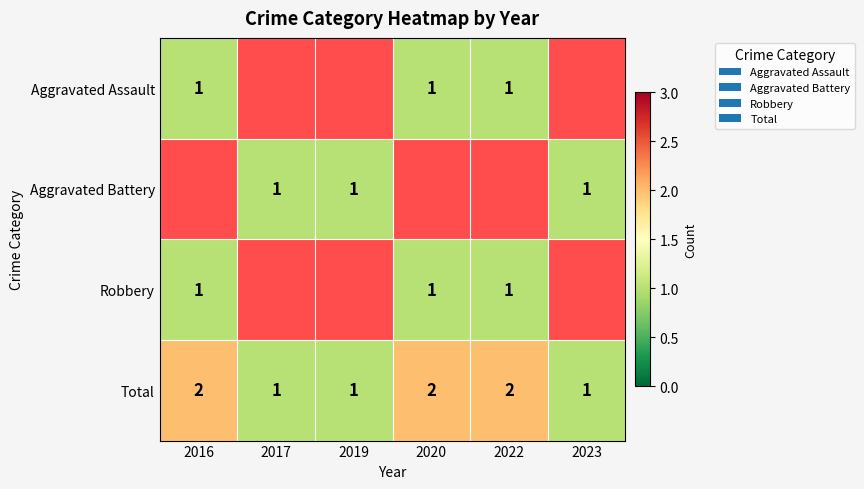

Is the value of Aggravated Assault at 2022 greater than the value of Total at 2020?

No